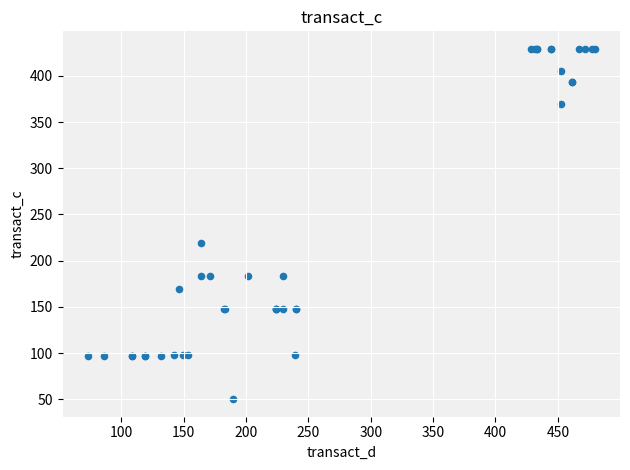

What Y value in the scatter plot is closest to 239?

219.3